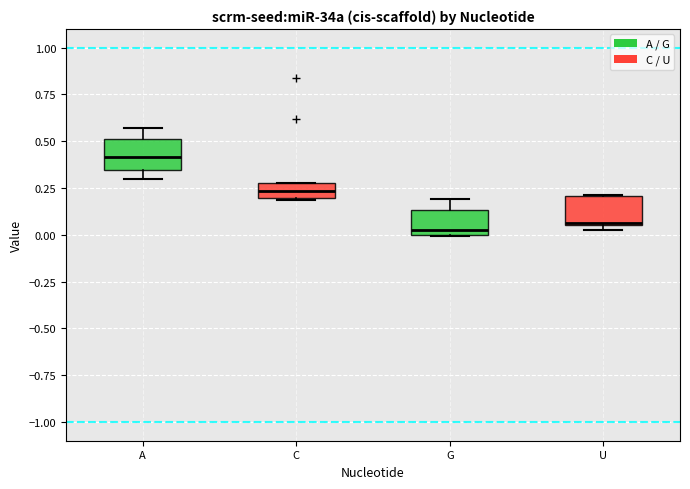

Where does the upper whisker of the box for A end on the y-axis? The values are not printed on the chart, so give them approximately, as read against the axis.

0.55